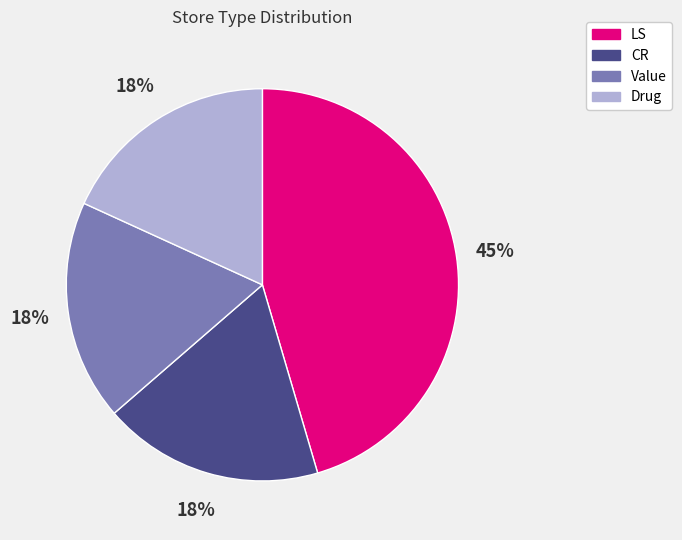

Which category has the biggest portion of the pie?

LS